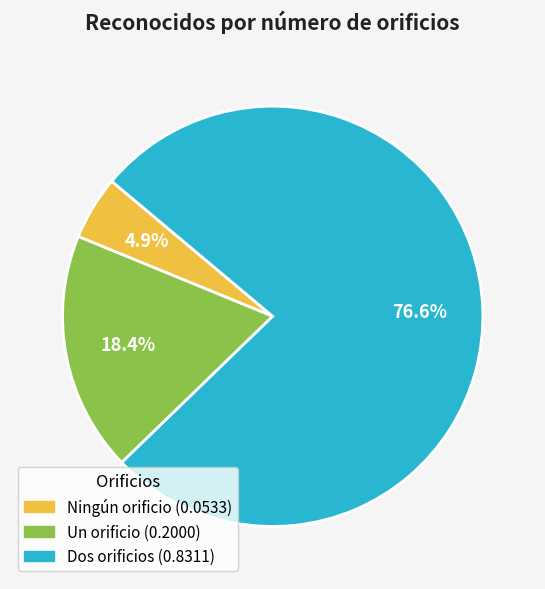

To the nearest percent, what portion does Un orificio represent?

18%